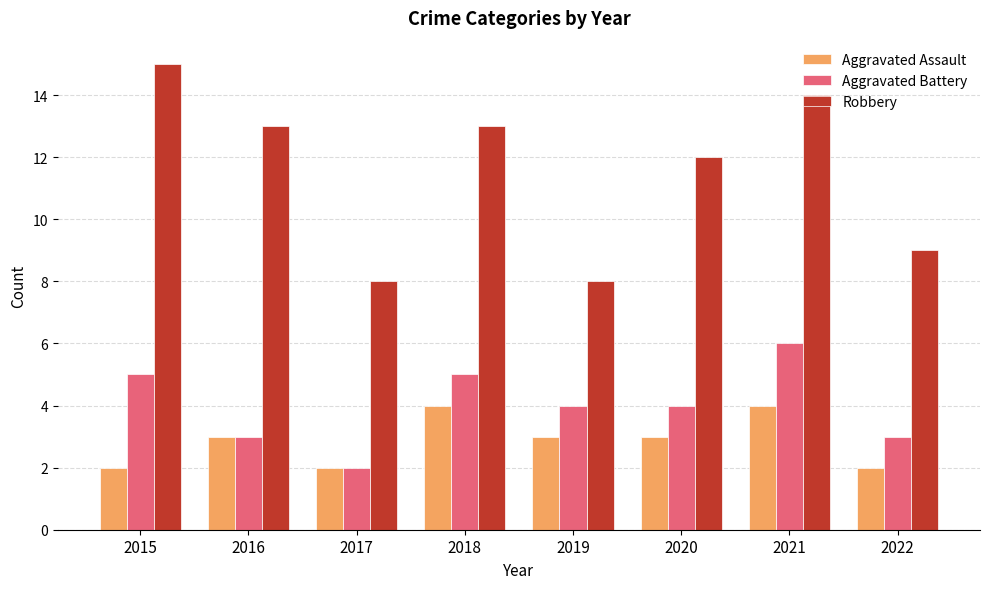

Which series has the largest total across all categories?

Robbery